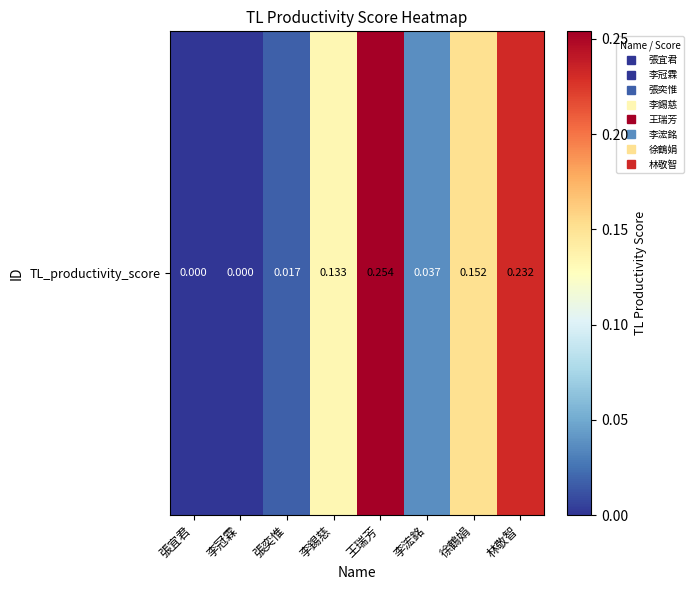

Which category has the highest value across all series?

王瑞芳